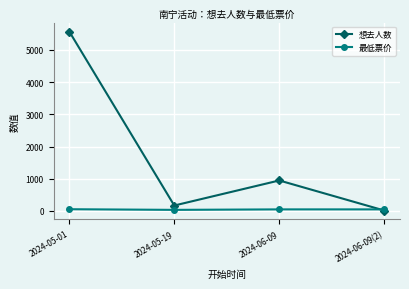

Which series has the widest spread of values?

想去人数